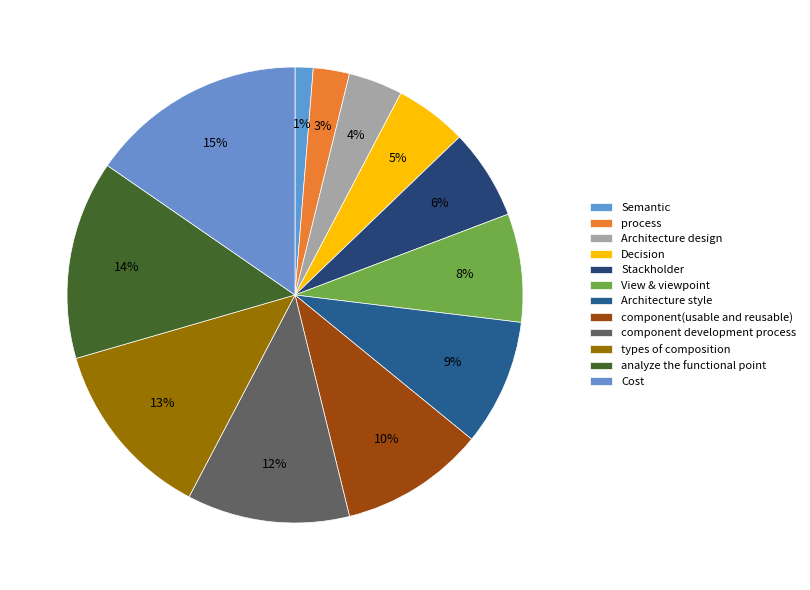

What is the ratio of the value at Stackholder to the value at Cost?

0.4